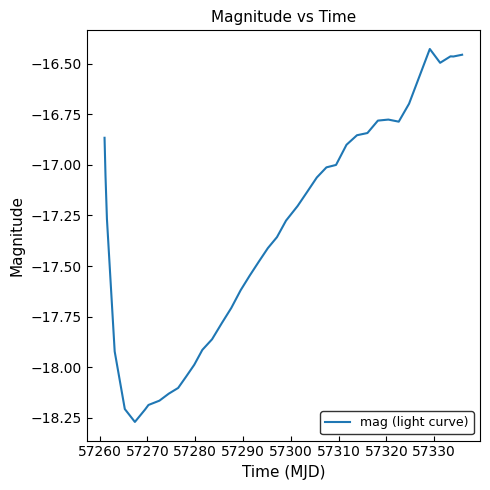

What is the difference between the maximum and minimum values?

1.8